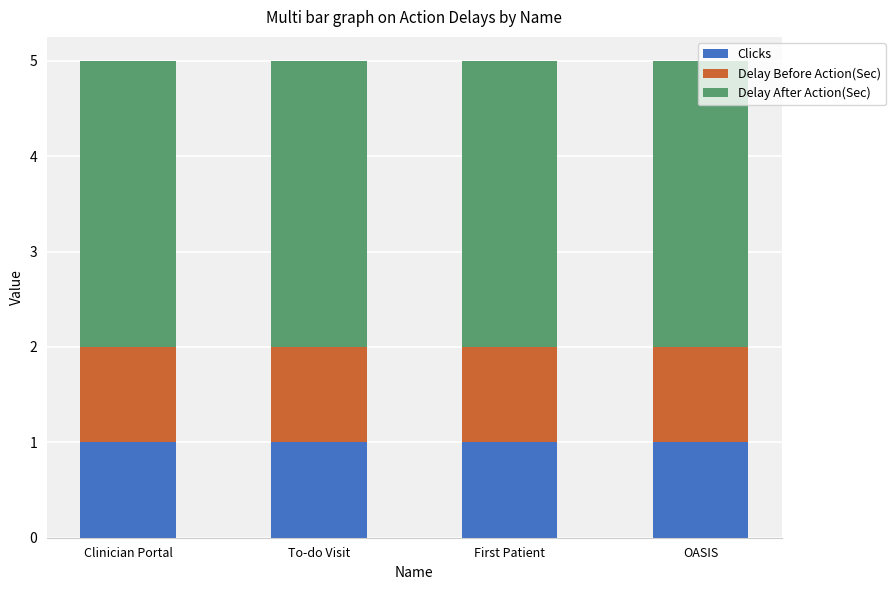

The Clicks series shows 1 at First Patient. True or false?

True